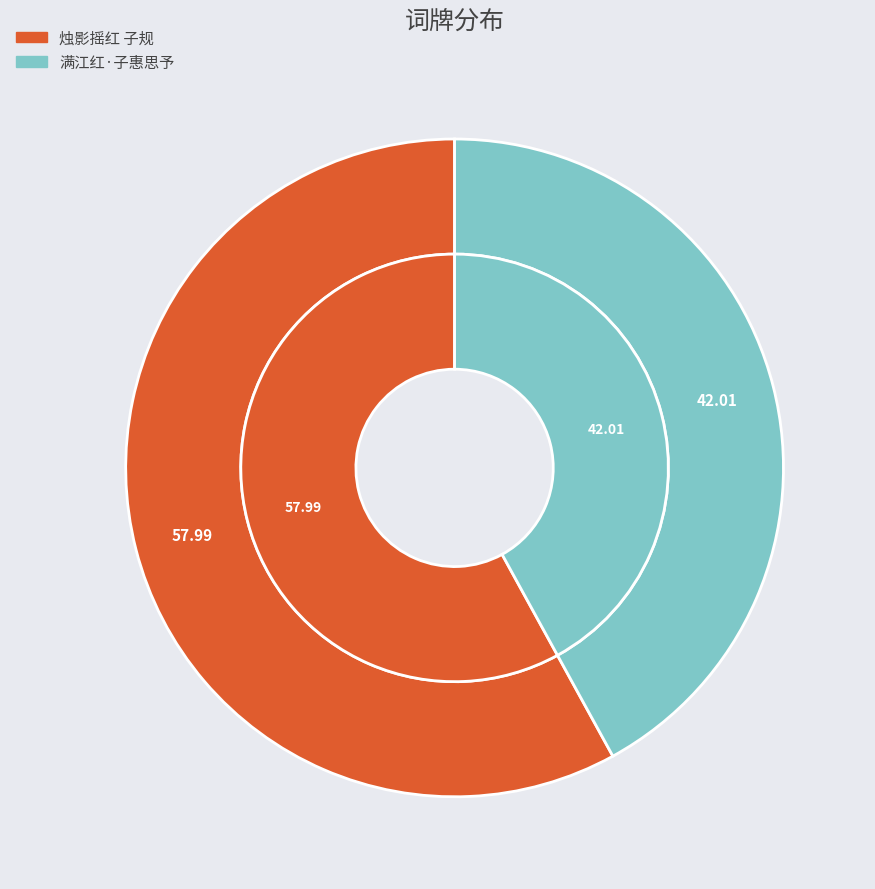

What percentage is NOT represented by 满江红·子惠思予?

58.0%